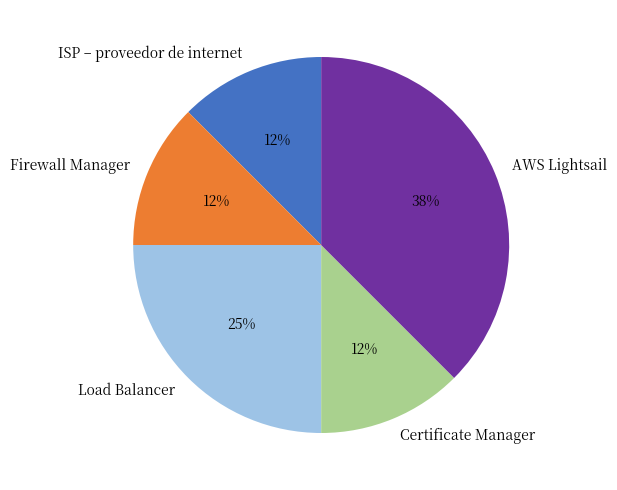

Is there any slice that represents more than half of the pie?

No